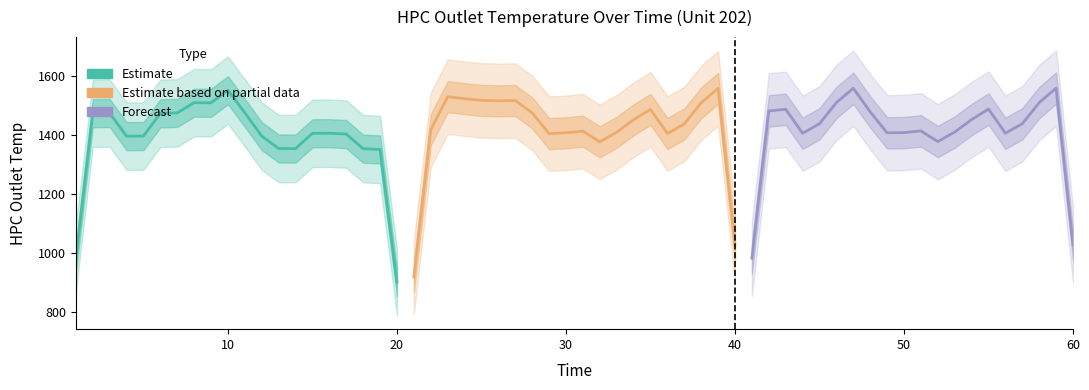

In Estimate based on partial data, how many points are higher than both neighbors (excluding endpoints)?

5